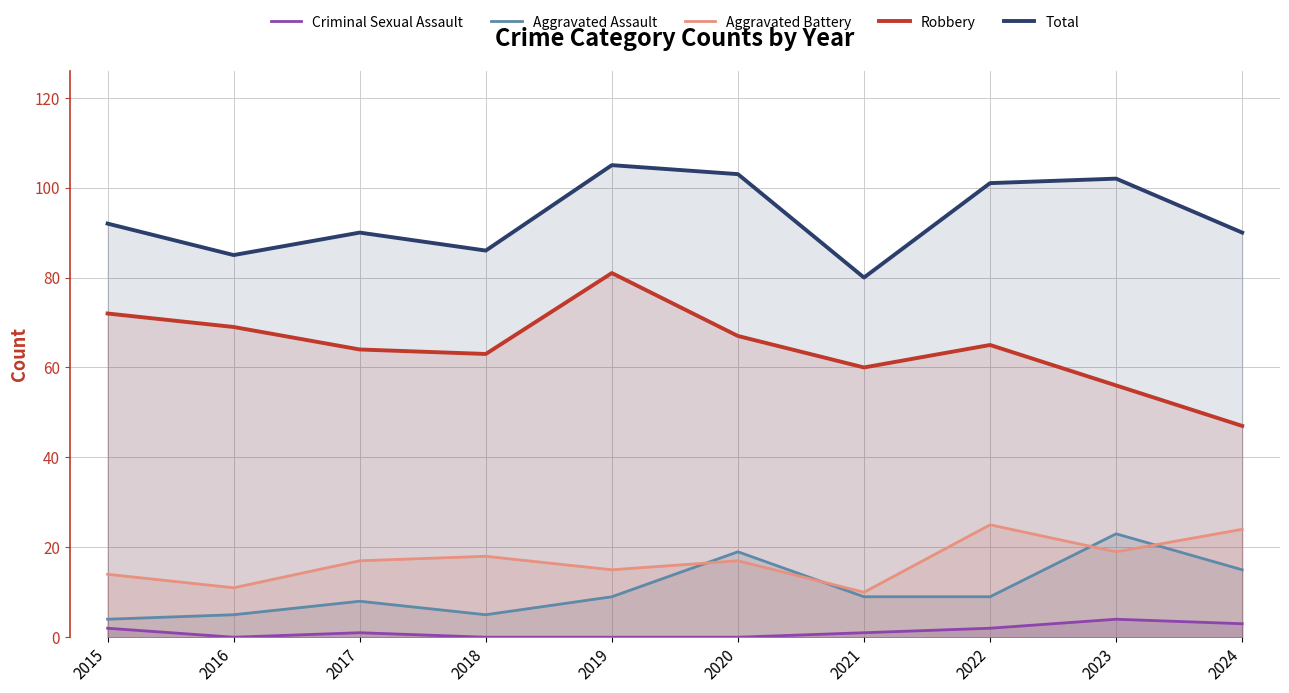

What are all the series names shown in the legend?

Criminal Sexual Assault, Aggravated Assault, Aggravated Battery, Robbery, Total